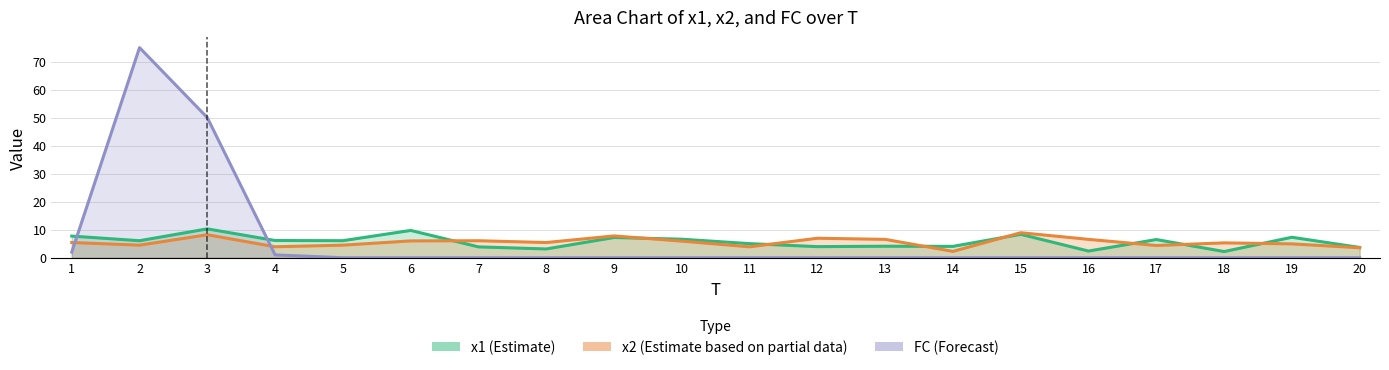

How many interior local peaks does the x2 series have?

6